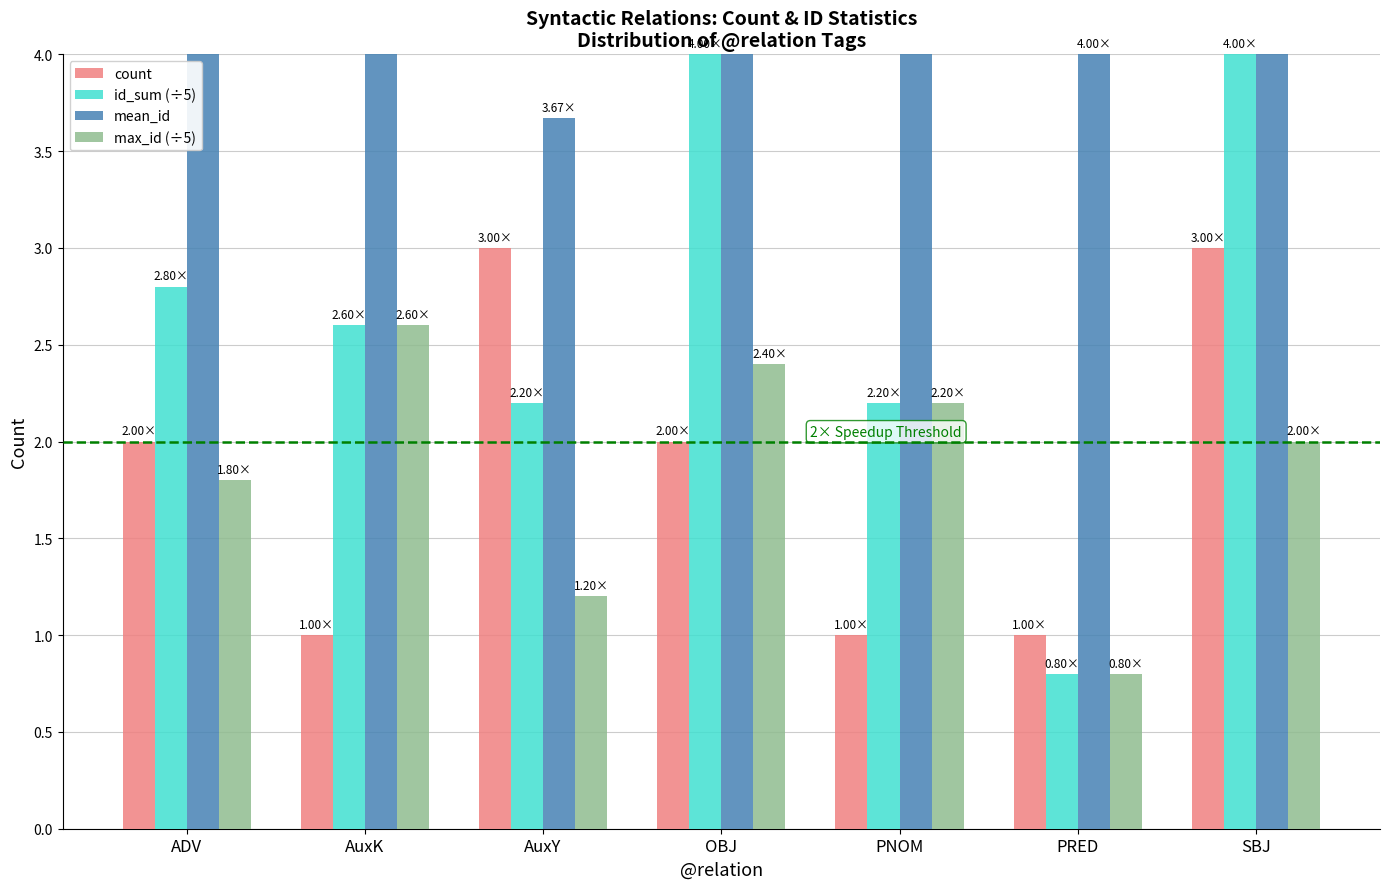

The id_sum (÷5) series shows 2.8 at ADV. True or false?

True